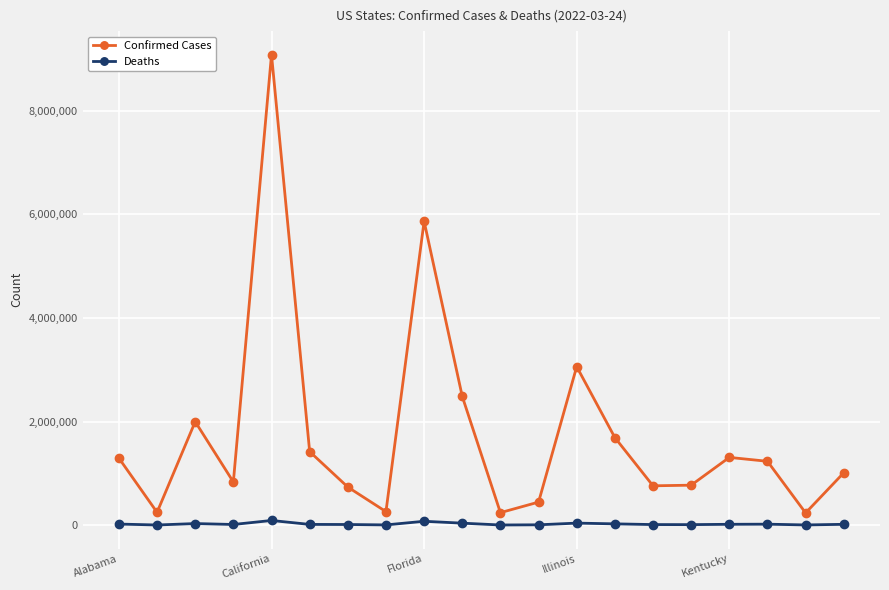

True or false: Deaths and Confirmed Cases intersect in this chart.

False